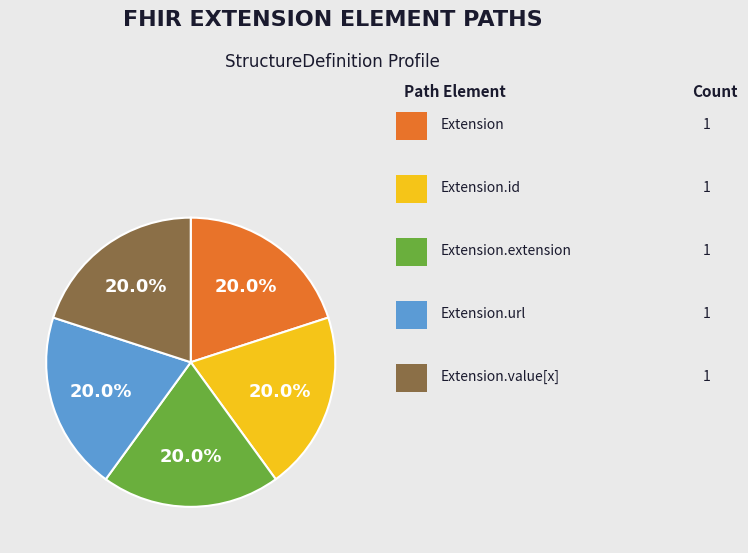

Does any single category account for the majority?

No